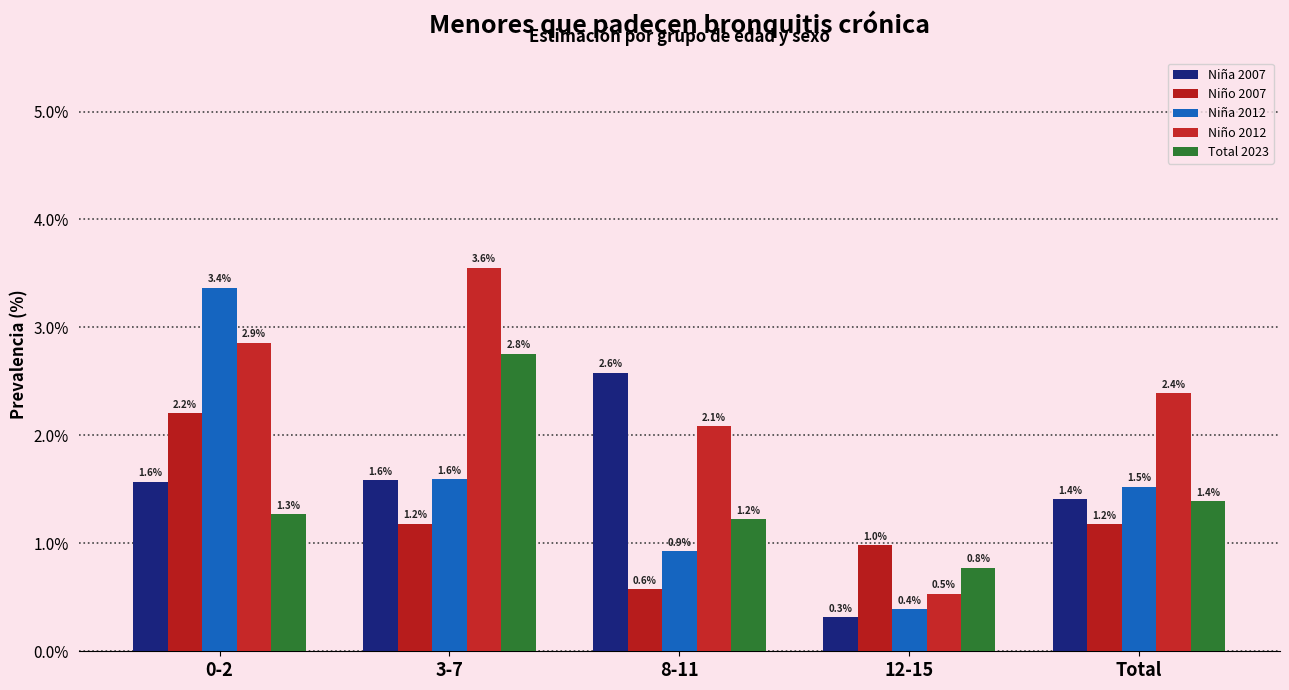

What is the total value across all series at Total?

7.9